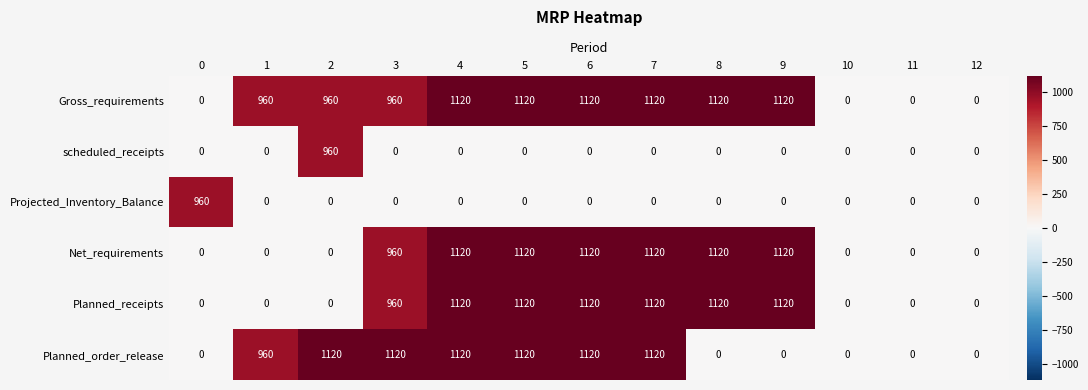

Is the value of Gross_requirements at 8 greater than the value of Net_requirements at 1?

Yes